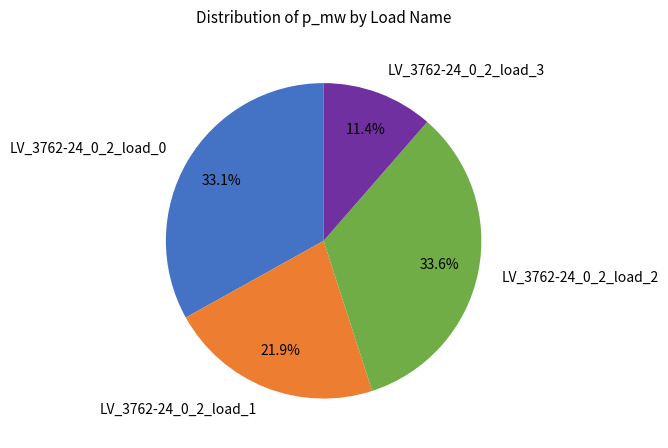

Does LV_3762-24_0_2_load_1 represent more than half of the total?

No